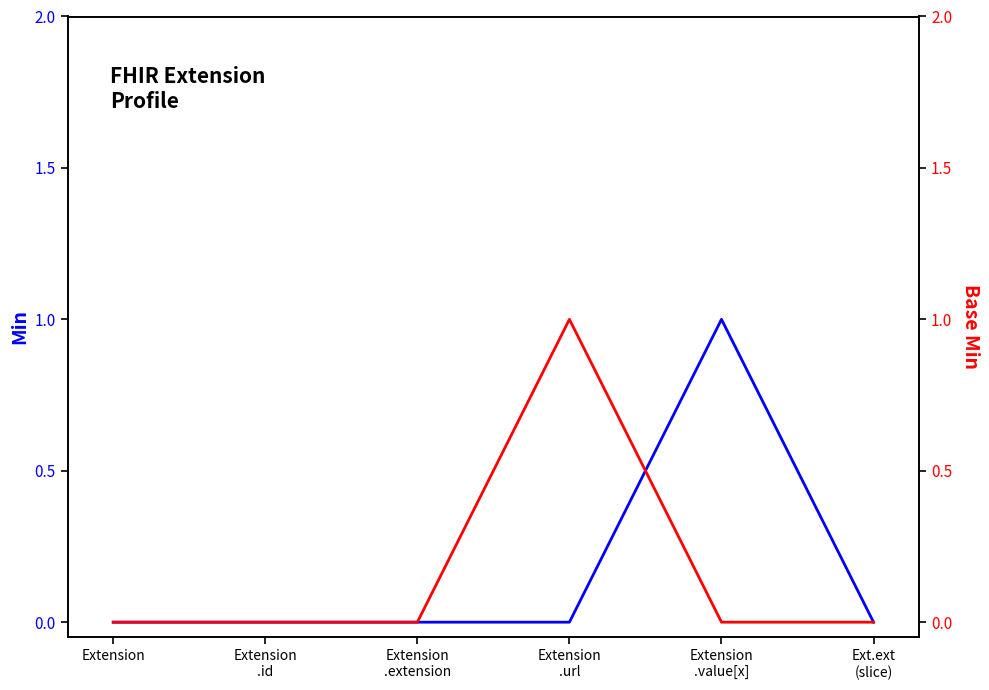

True or false: Base Min and Min cross at least once.

True